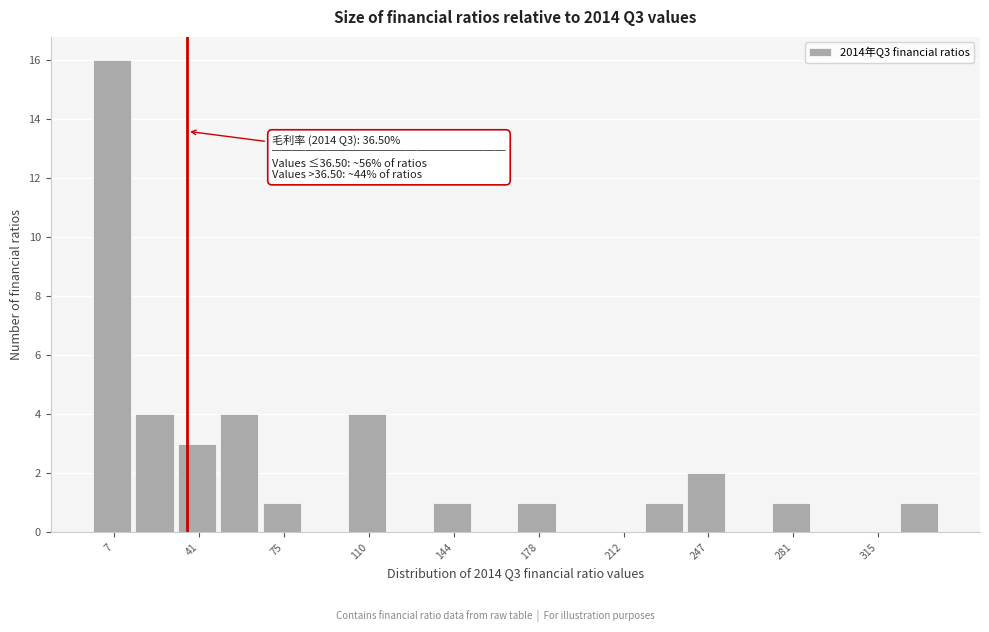

Read against the x-axis, roughly where is the centre of the tallest bar?

5